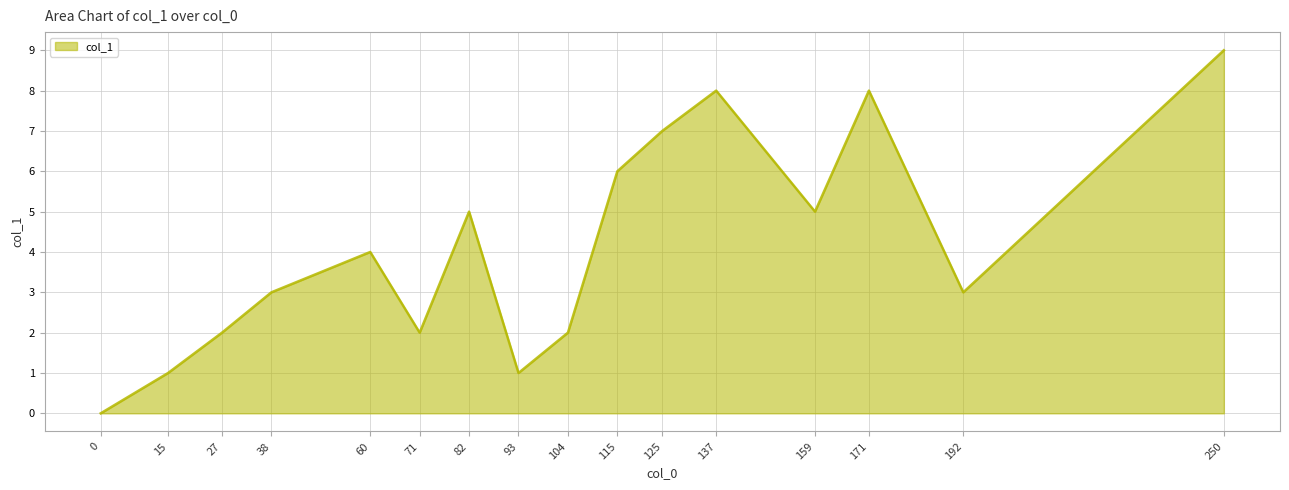

Reading right to left, list all the values displayed in this chart.

9	3	8	5	8	7	6	2	1	5	2	4	3	2	1	0